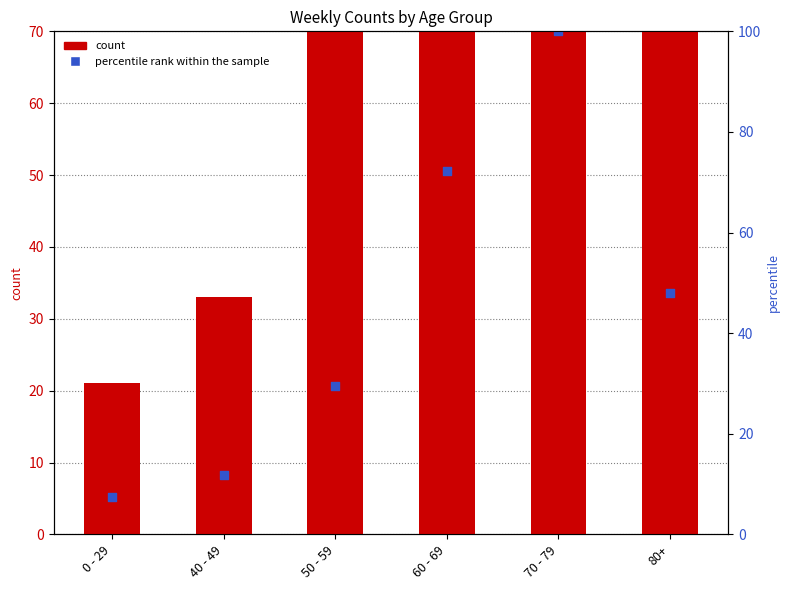

Which series has the widest spread of Y values?

count